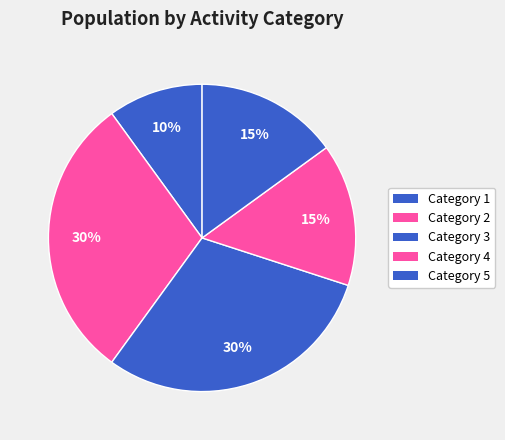

How many slices are in this pie chart?

5